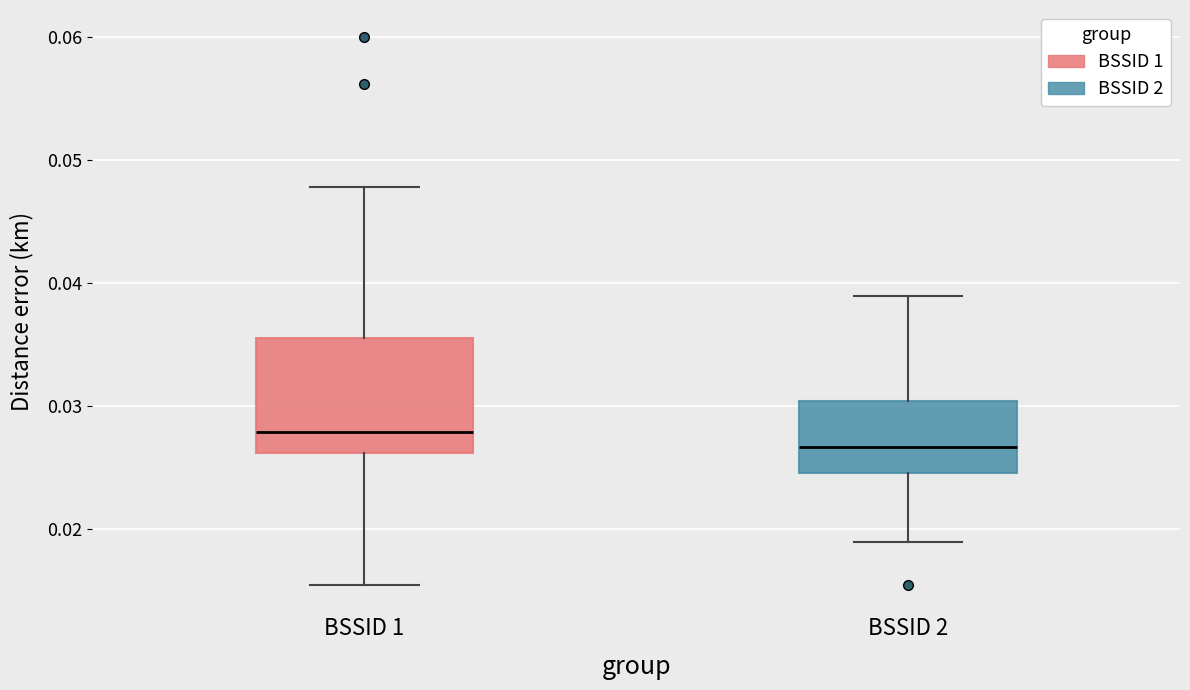

Reading left to right, transcribe this box plot: for each box, give where its median line is, the range the box spans, and where its two whiskers end, as read against the y-axis. The values are not printed on the chart, so give them approximately, as read against the axis.

BSSID 1: median 0.028, box 0.026 to 0.035, whiskers 0.015 to 0.048
BSSID 2: median 0.027, box 0.025 to 0.030, whiskers 0.019 to 0.039